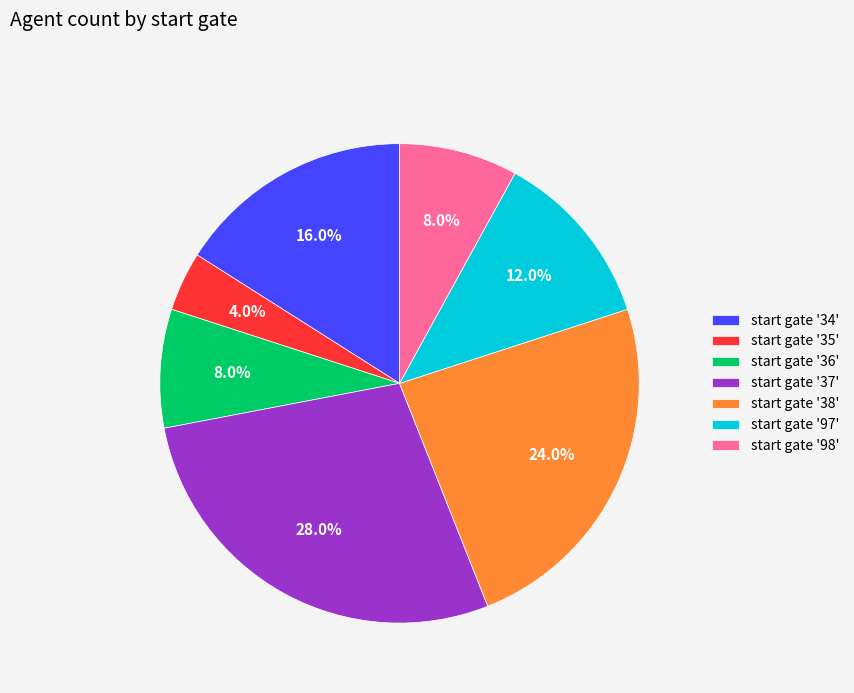

Does start gate '38' account for over 50% of the chart?

No